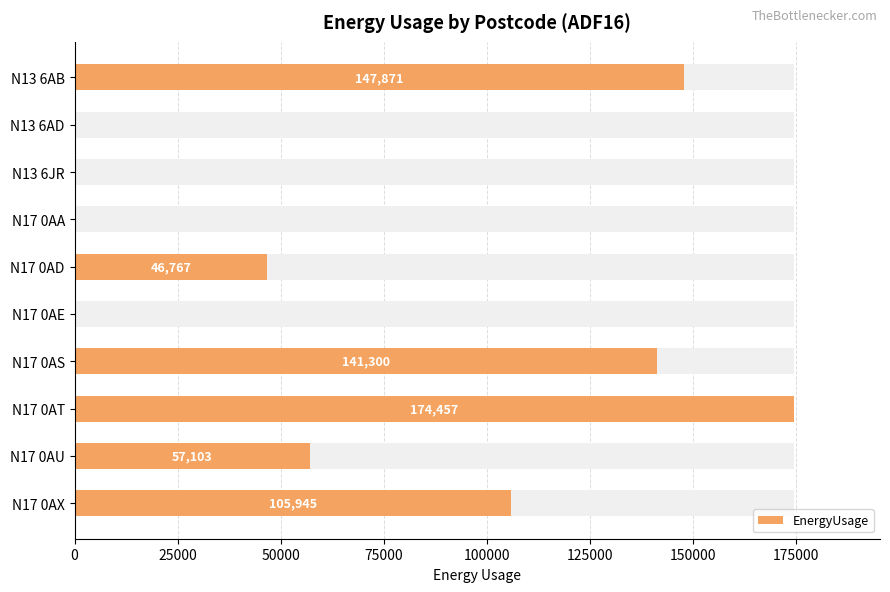

What is the approximate value at N17 0AT?

174457.0